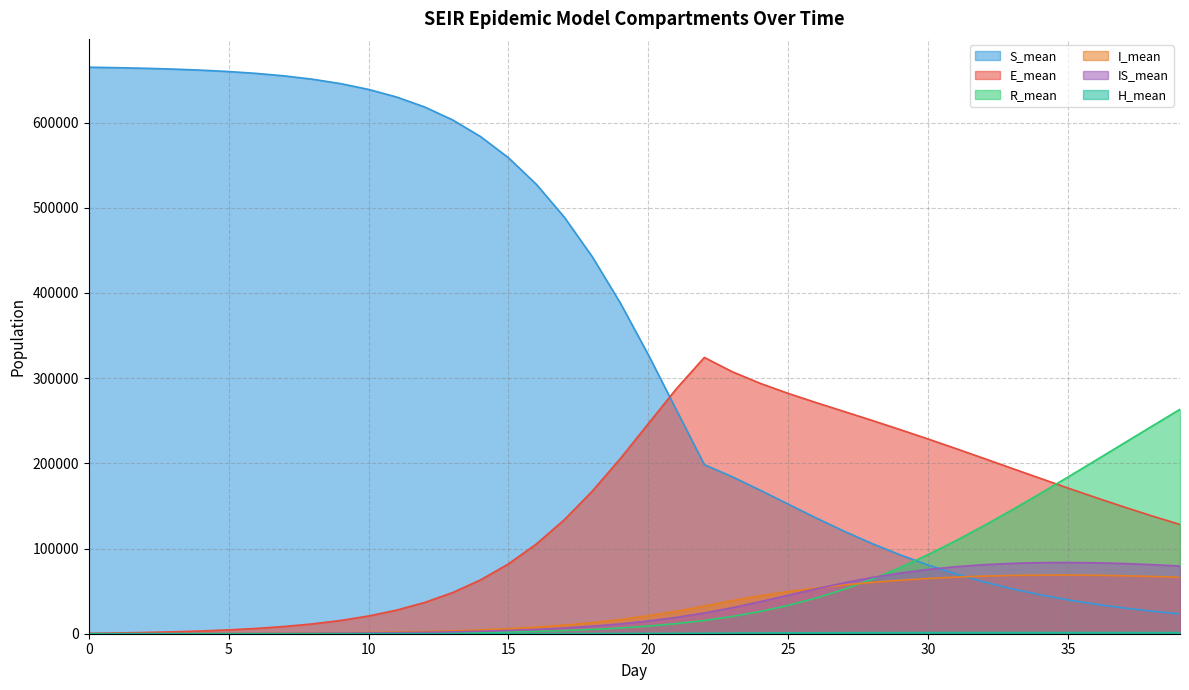

At how many categories does at least one series exceed 218313?

34